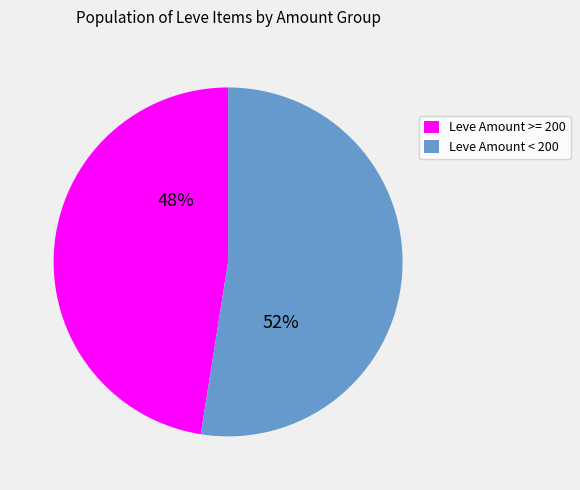

What is the ratio of the value at Leve Amount >= 200 to the value at Leve Amount < 200?

0.9